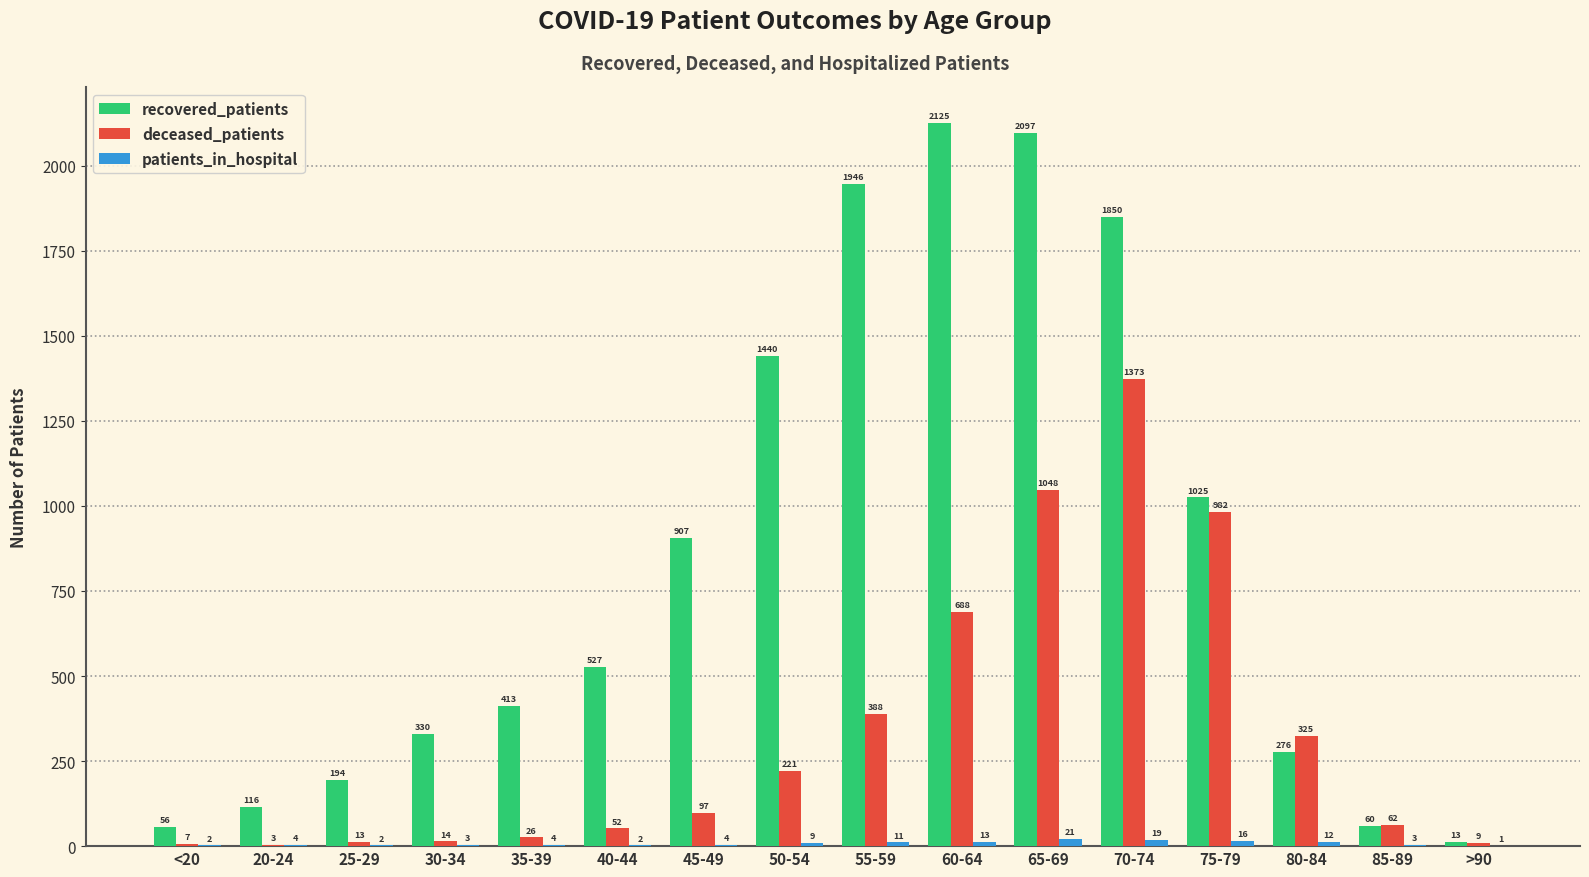

Which series has the largest total across all categories?

recovered_patients